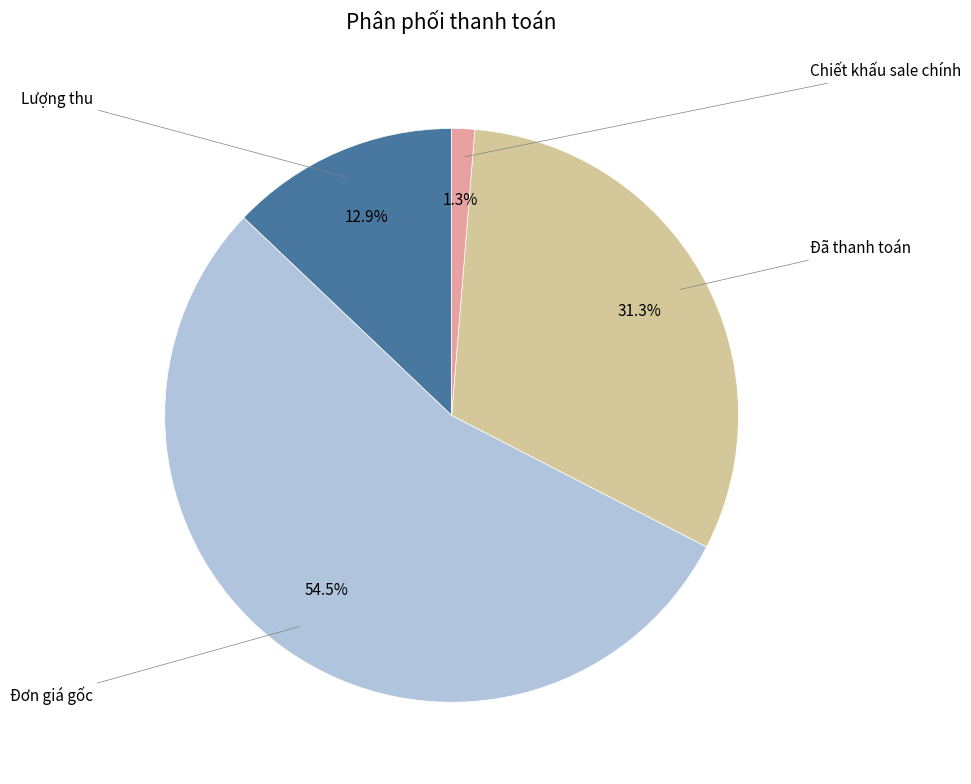

Is there any slice that represents more than half of the pie?

Yes